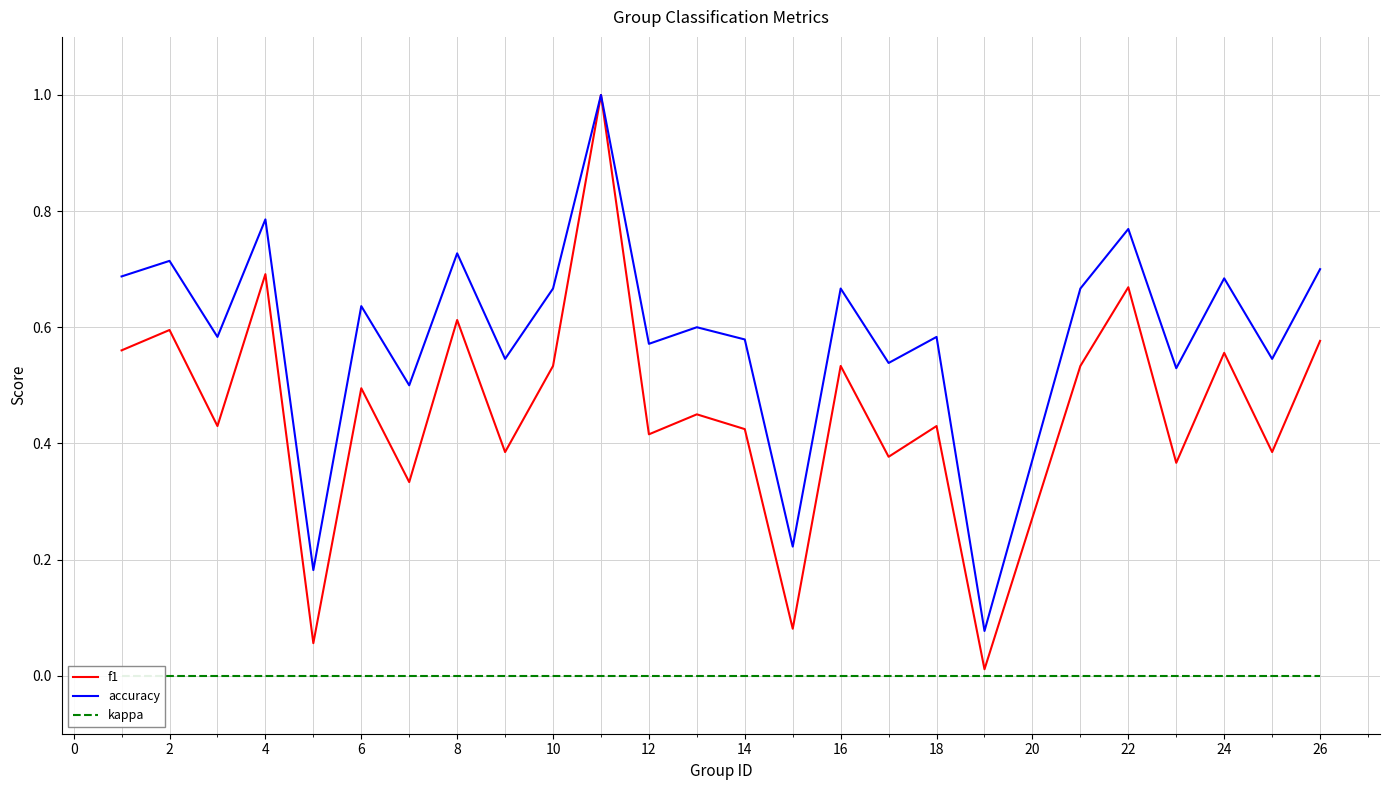

What is the sum of all accuracy values?

14.8